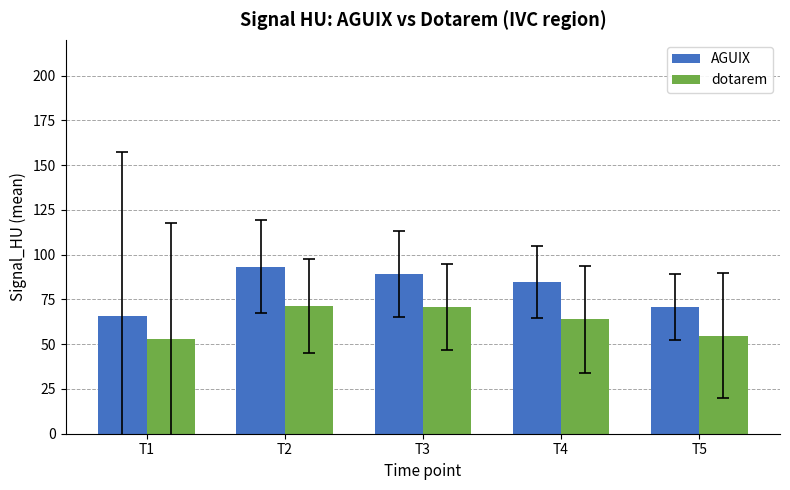

The value of dotarem at T2 is 15.7. True or false?

False